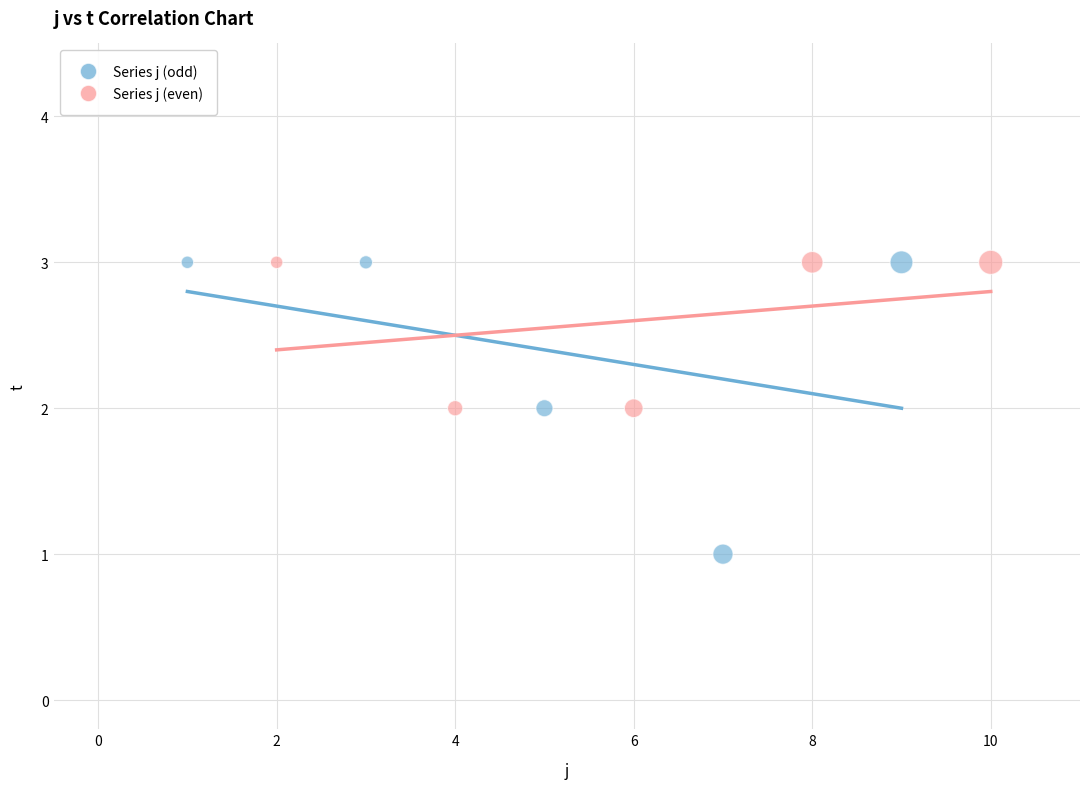

Which series has the largest Y range (max minus min)?

Series j (odd)